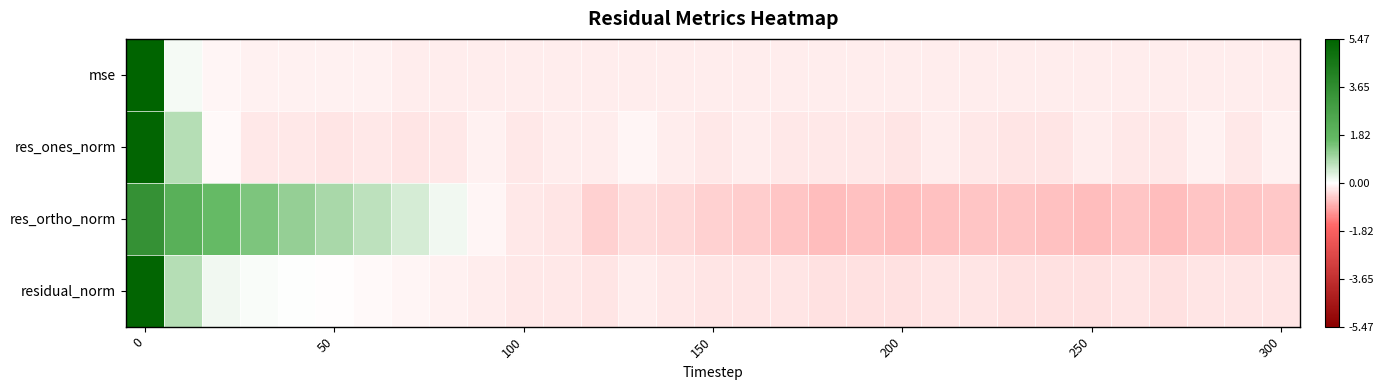

Reading right to left, list all the values displayed in this chart.

mse: -0.2	-0.2	-0.2	-0.2	-0.2	-0.2	-0.2	-0.2	-0.2	-0.2	-0.2	-0.2	-0.2	-0.2	-0.2	-0.2	-0.2	-0.2	-0.2	-0.2	-0.2	-0.2	-0.2	-0.2	-0.2	-0.2	-0.2	-0.1	-0.1	0.1	5.5
res_ones_norm: -0.2	-0.2	-0.1	-0.2	-0.2	-0.2	-0.3	-0.3	-0.2	-0.2	-0.3	-0.2	-0.2	-0.2	-0.2	-0.2	-0.2	-0.1	-0.2	-0.2	-0.2	-0.1	-0.2	-0.3	-0.2	-0.3	-0.2	-0.2	-0.1	0.8	5.4
res_ortho_norm: -0.6	-0.6	-0.6	-0.7	-0.6	-0.7	-0.6	-0.6	-0.6	-0.6	-0.7	-0.7	-0.7	-0.6	-0.6	-0.5	-0.4	-0.4	-0.5	-0.3	-0.2	-0.1	0.2	0.4	0.7	0.9	1.1	1.4	1.7	2.1	3.4
residual_norm: -0.3	-0.3	-0.3	-0.3	-0.3	-0.3	-0.3	-0.3	-0.3	-0.3	-0.3	-0.3	-0.3	-0.3	-0.3	-0.3	-0.2	-0.2	-0.3	-0.2	-0.2	-0.2	-0.2	-0.1	-0.1	-0.0	0.0	0.1	0.2	0.8	5.3